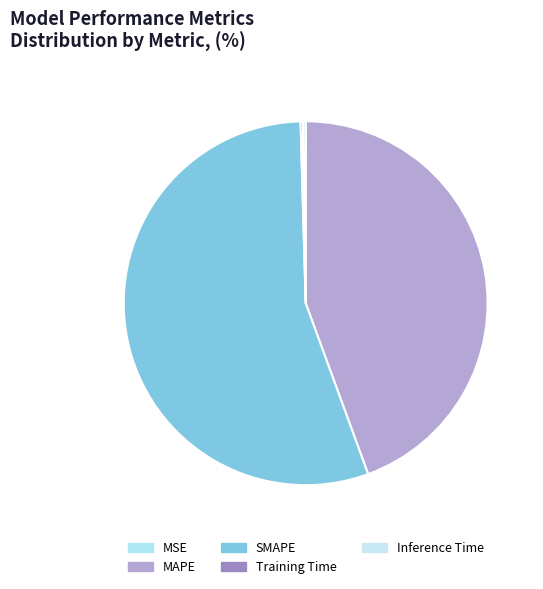

What is the majority slice?

SMAPE